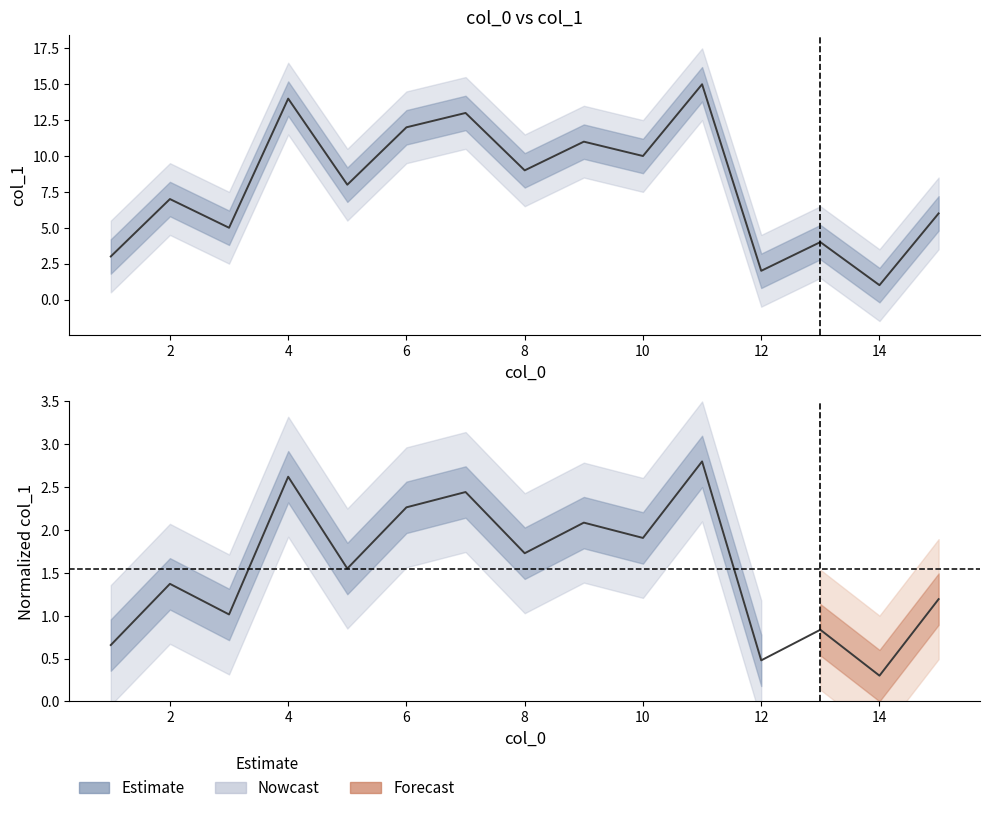

Reading right to left, list all the values displayed in this chart.

6	1	4	2	15	10	11	9	13	12	8	14	5	7	3